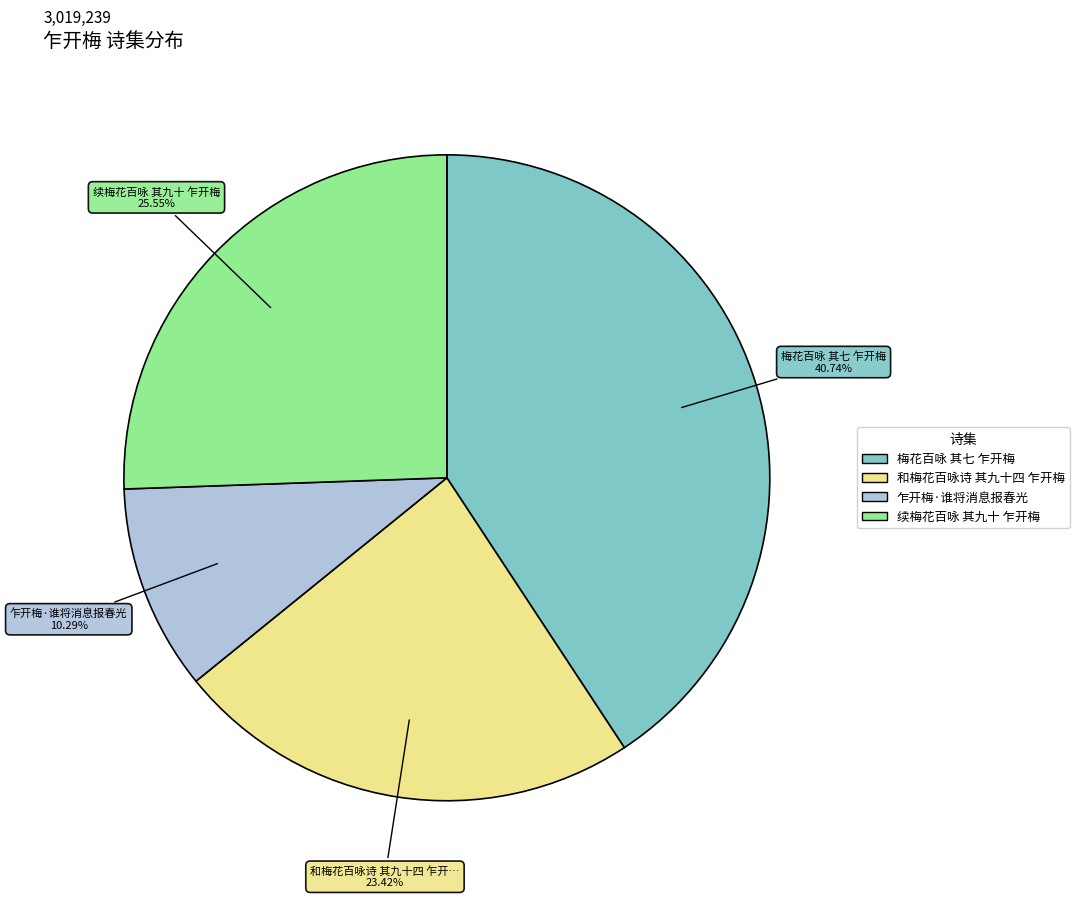

Which slice is the smallest?

乍开梅·谁将消息报春光